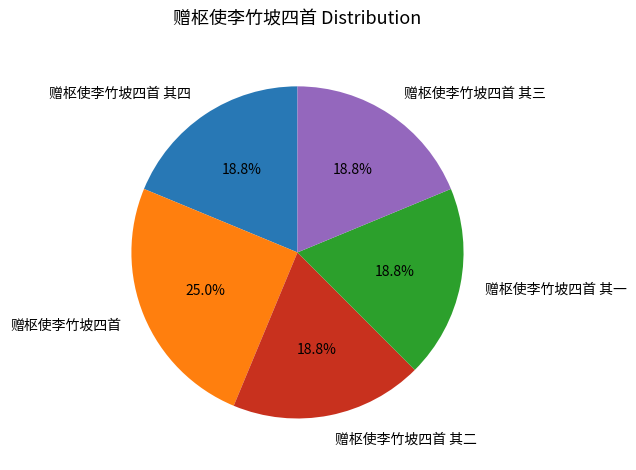

Between 赠枢使李竹坡四首 and 赠枢使李竹坡四首 其一, which is larger?

赠枢使李竹坡四首